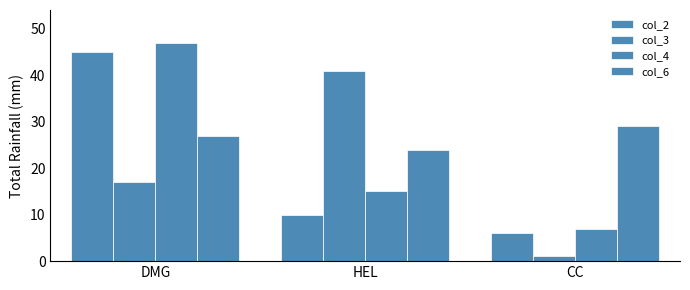

What is the difference between the col_3 values at CC and DMG?

16